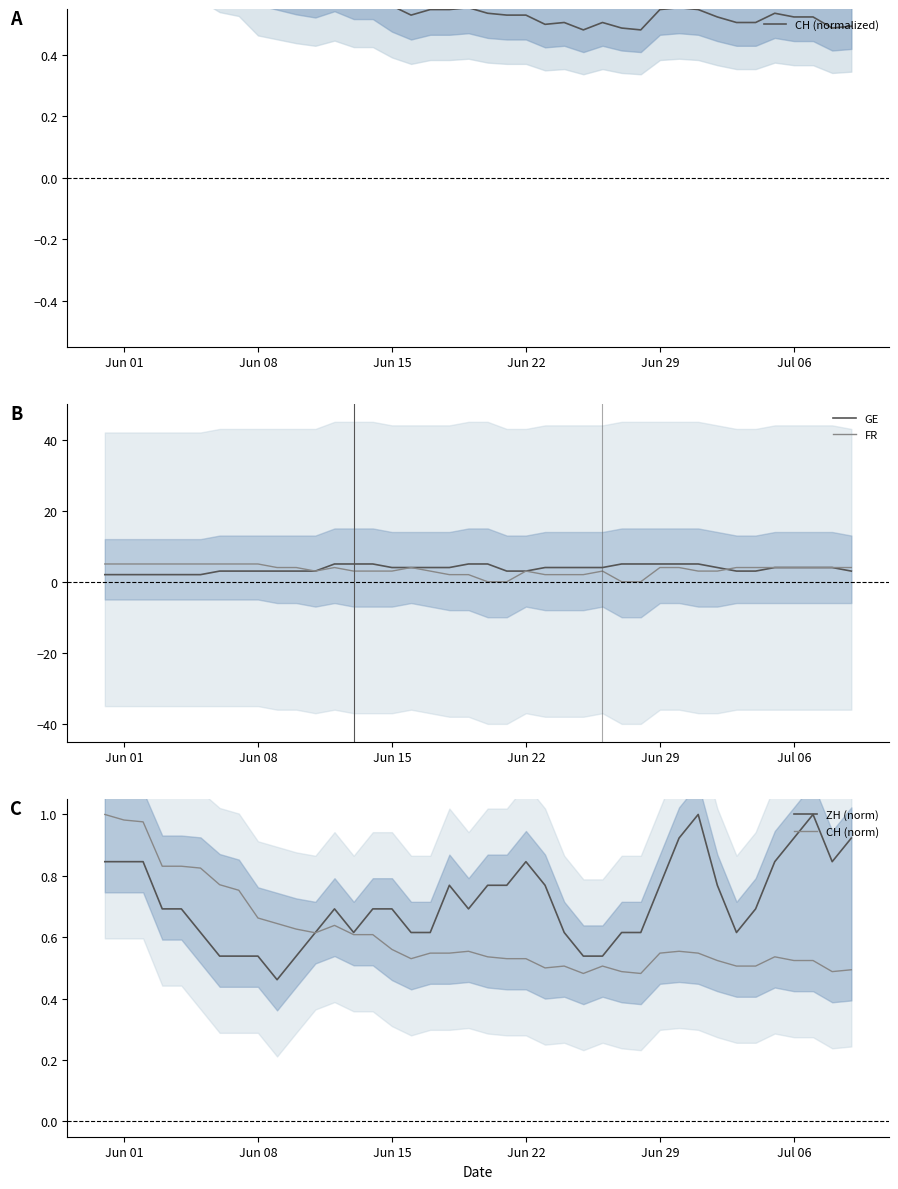

What is the difference between the second highest and minimum values in the FR series?

5